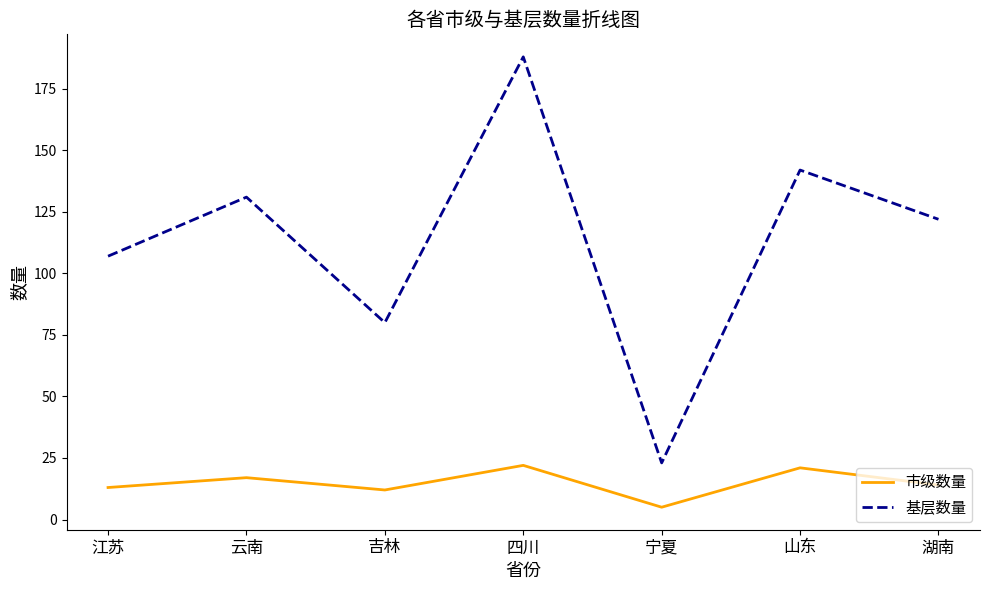

Read the 基层数量 value at 宁夏, to the nearest 10.

20